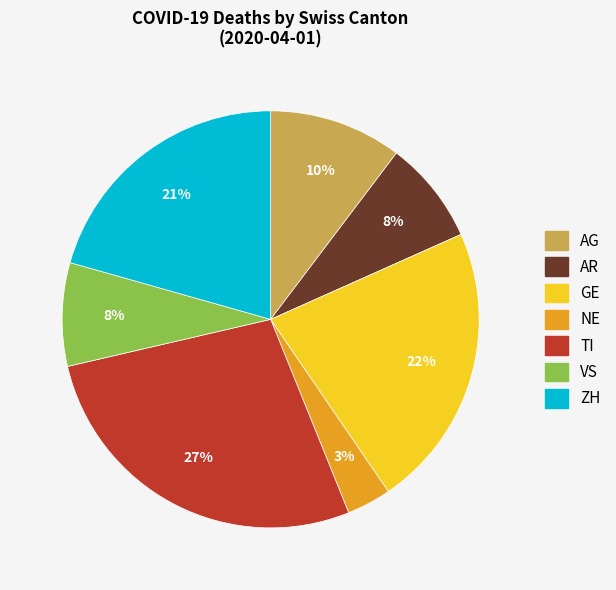

To the nearest percent, what is the difference between the largest and smallest slice percentages?

24%